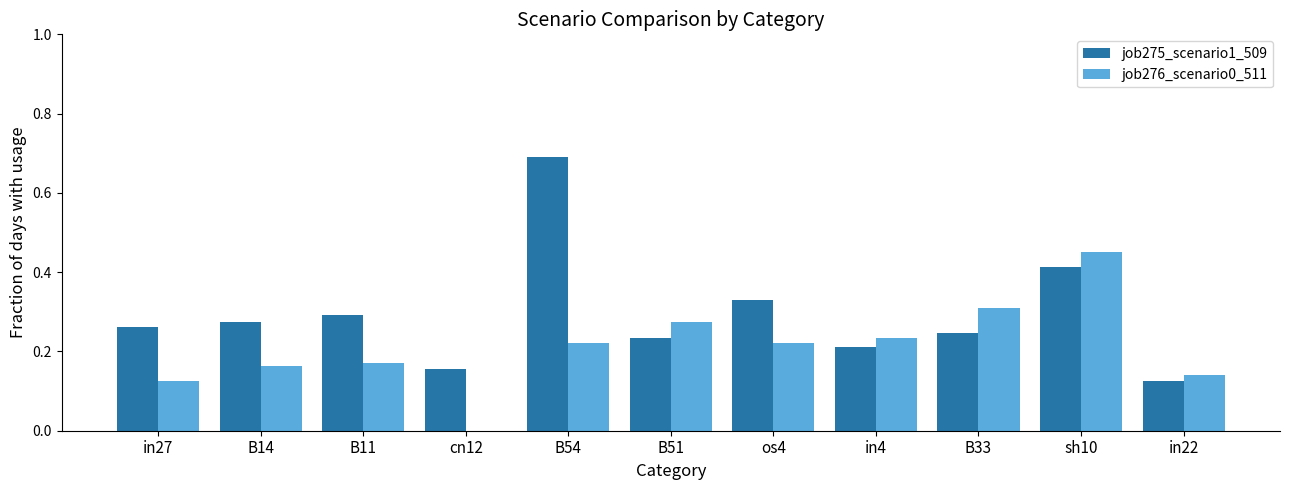

At which label does job276_scenario0_511 reach its peak?

sh10